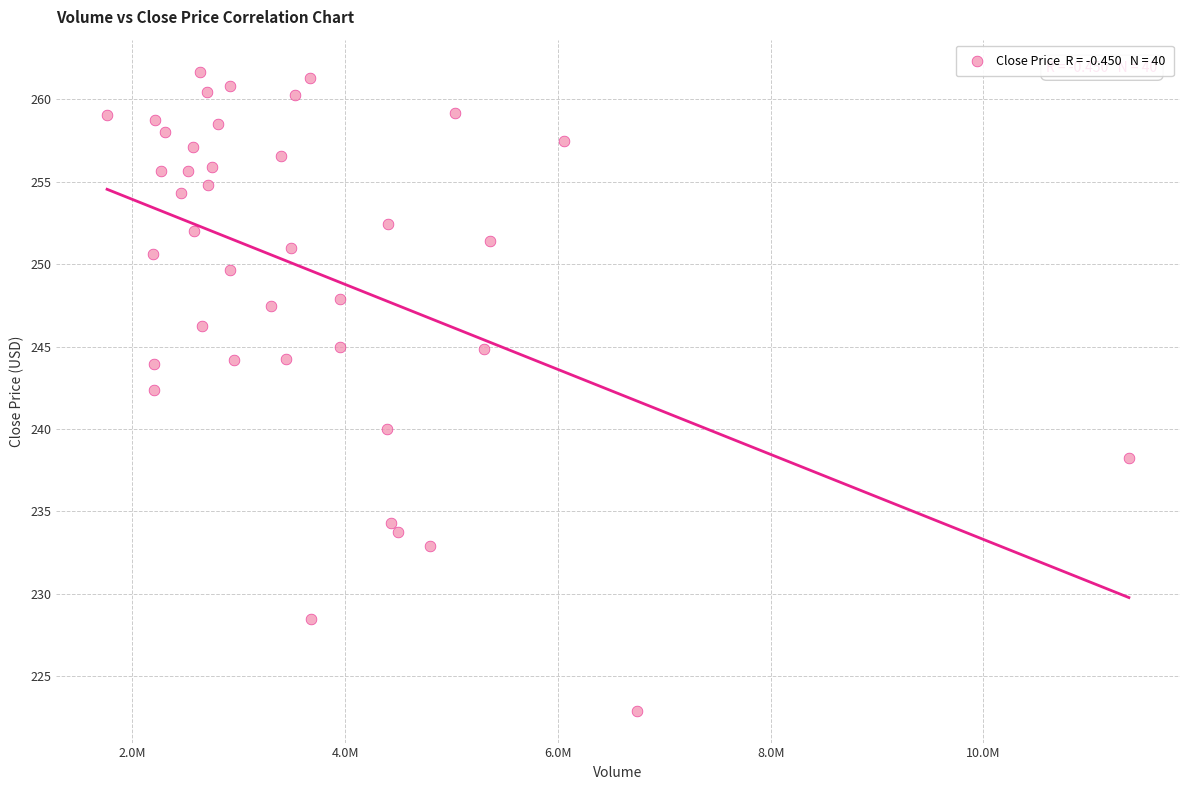

What is the range of Y values (max minus min)?

38.8